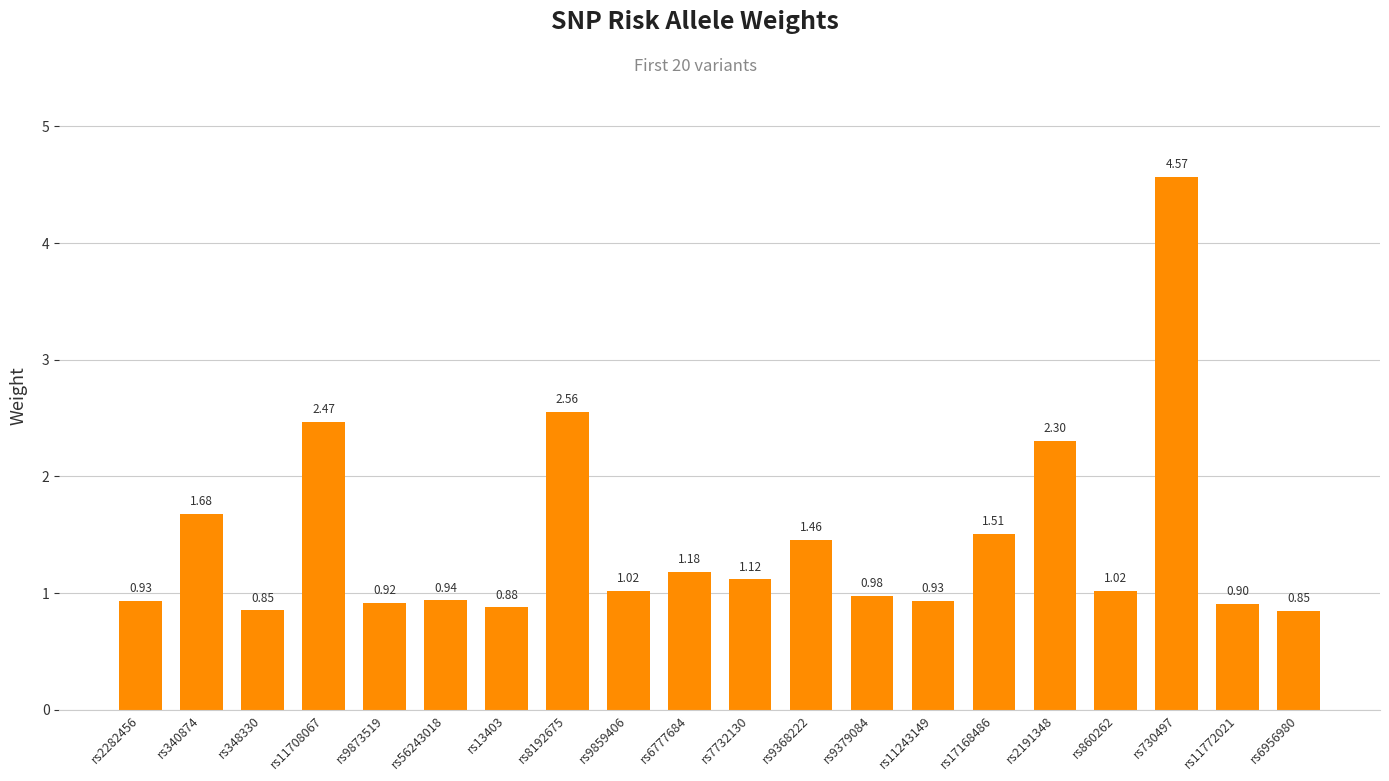

What is the change in value from rs7732130 to rs2191348?

+1.2